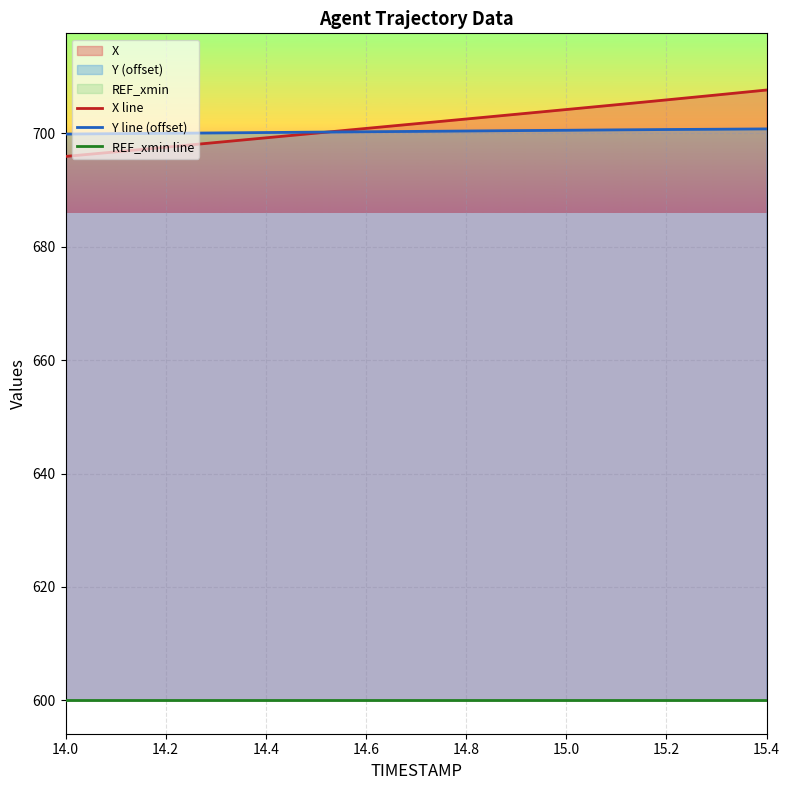

What is the difference between the second highest and minimum values in the X line series?

10.8